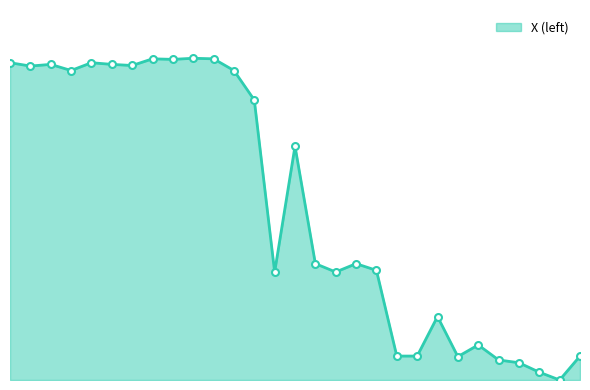

Where does the data first go above 36?

Break of Dawn S